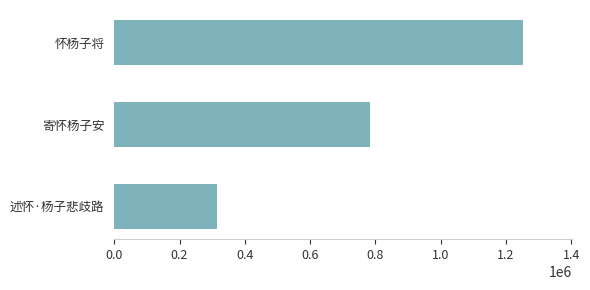

Reading top to bottom, what are all the values shown in this chart?

怀杨子将=1251116	寄怀杨子安=783019	述怀·杨子悲歧路=313929